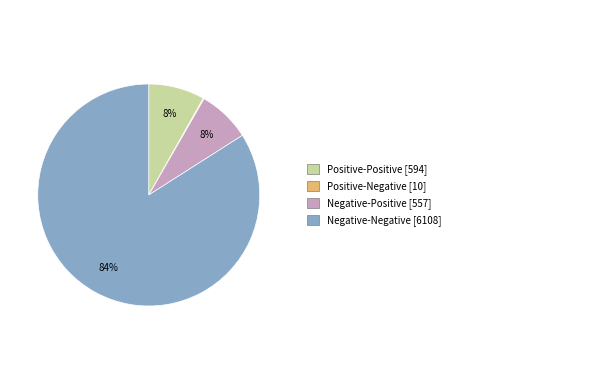

Does any single category account for the majority?

Yes